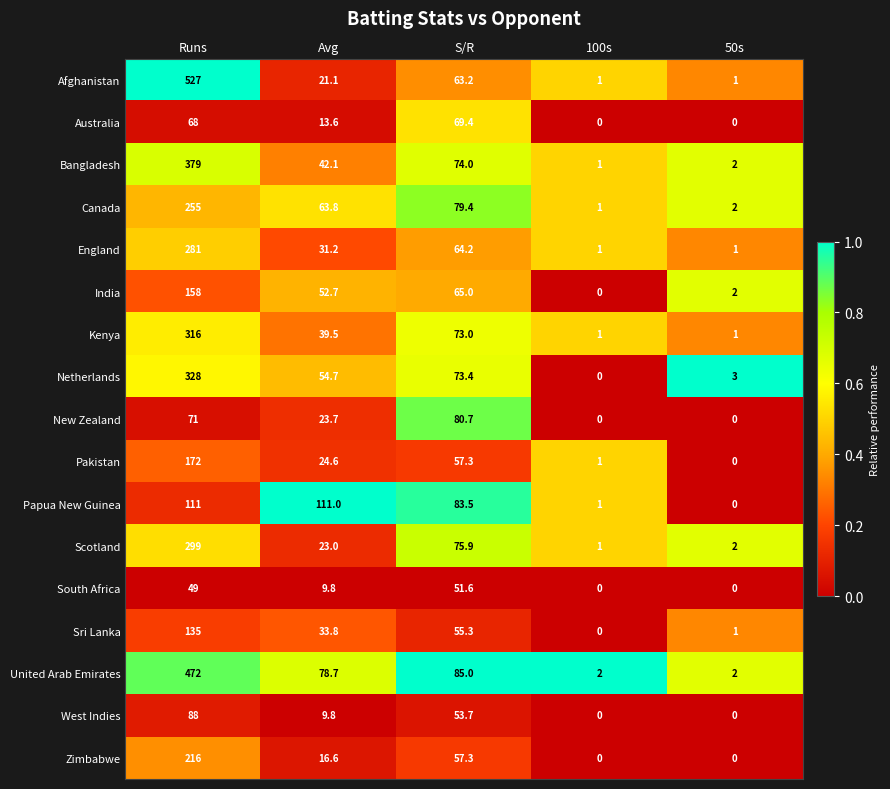

What is the spread (max minus min) of values at Avg?

101.2